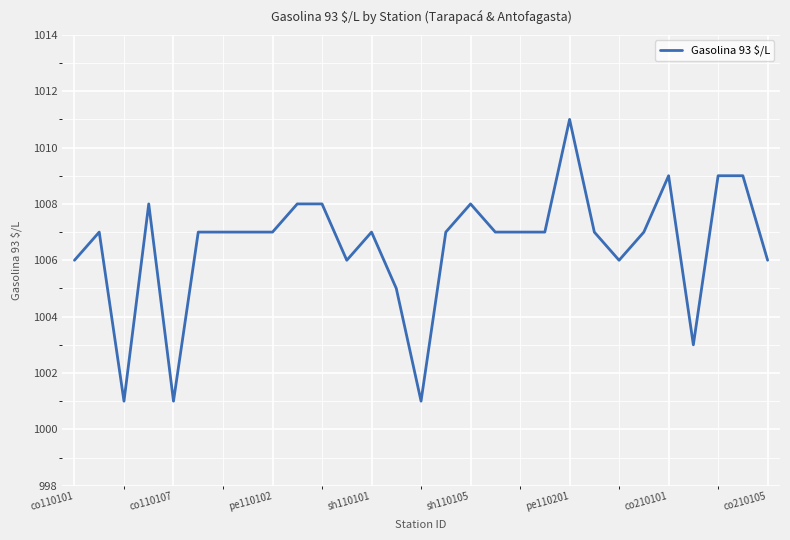

What is the greatest value displayed?

1011